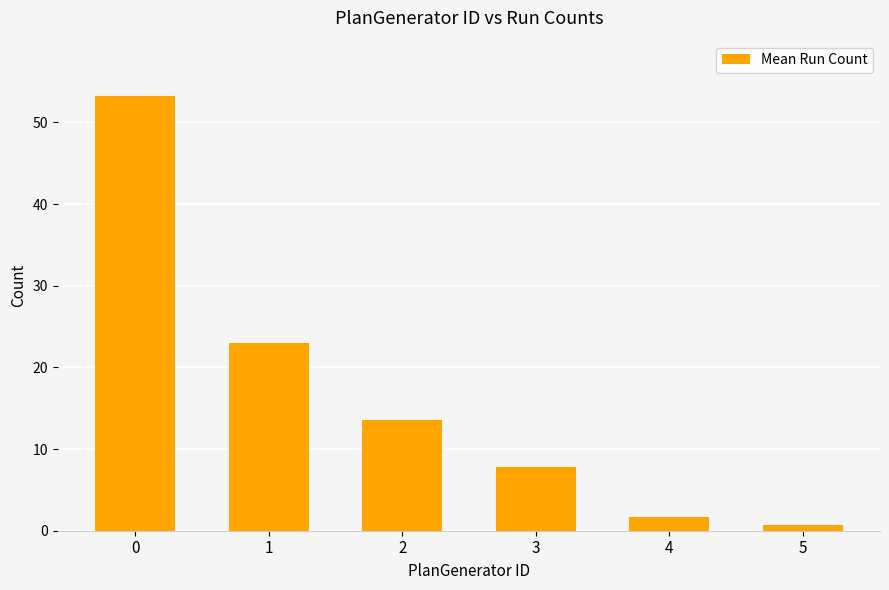

The chart shows a value of 0.7 at 5. True or false?

True